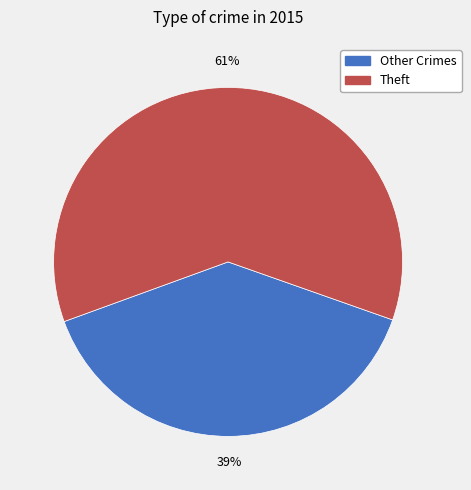

To the nearest percent, what is the difference between the largest and smallest slice percentages?

22%